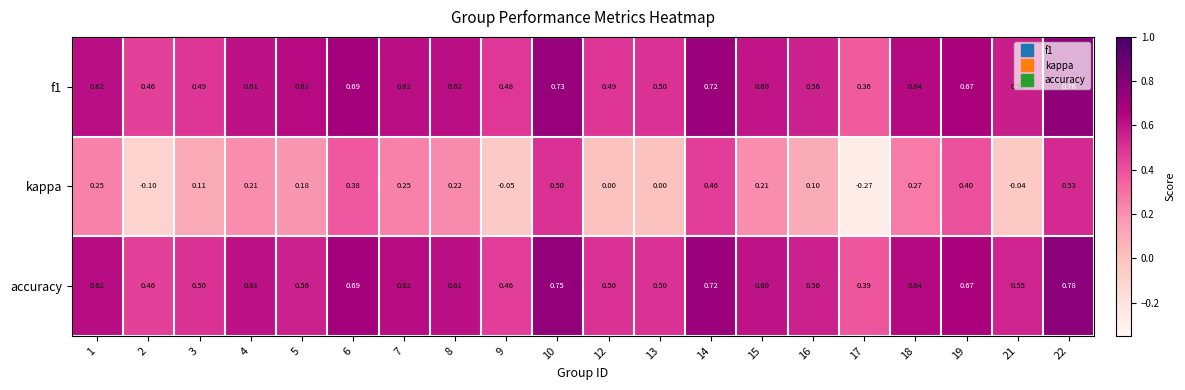

At how many categories does at least one series exceed 0?

20